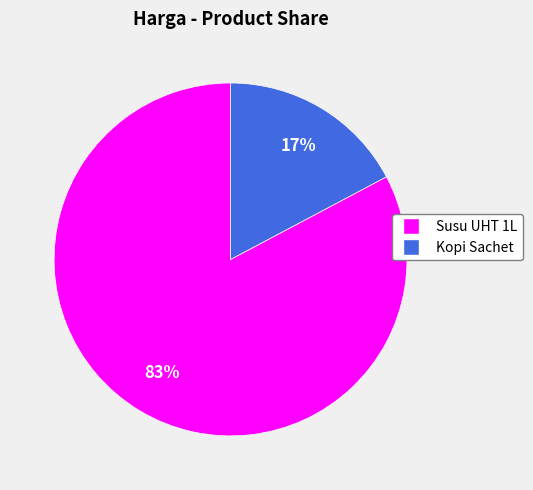

What percentage is the Kopi Sachet slice, to the nearest percent?

17%